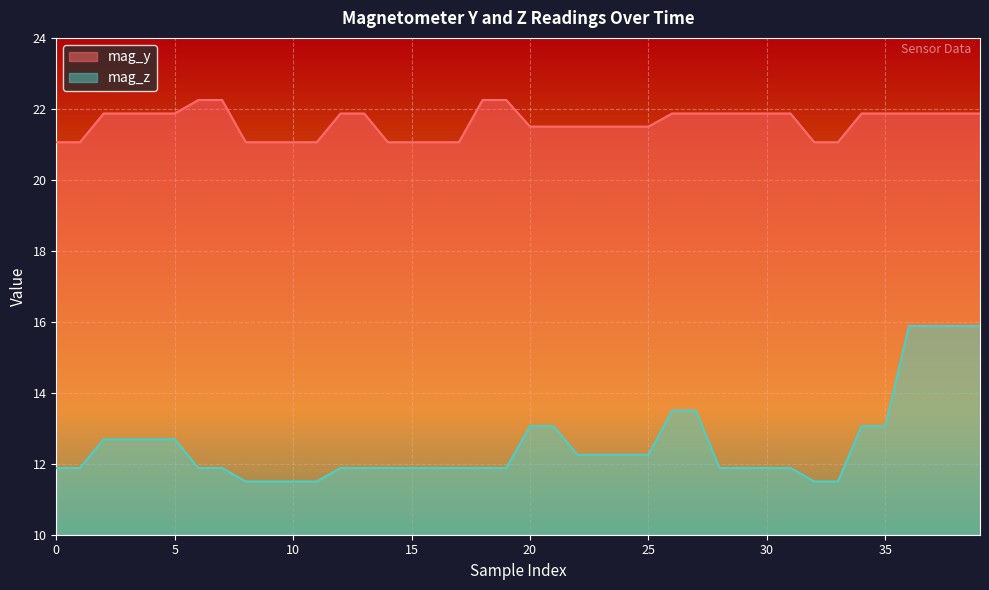

Rank the categories by mag_z value from lowest to highest.

8, 9, 10, 11, 32, 33, 0, 1, 6, 7, 12, 13, 14, 15, 16, 17, 18, 19, 28, 29, 30, 31, 22, 23, 24, 25, 2, 3, 4, 5, 20, 21, 34, 35, 26, 27, 36, 37, 38, 39